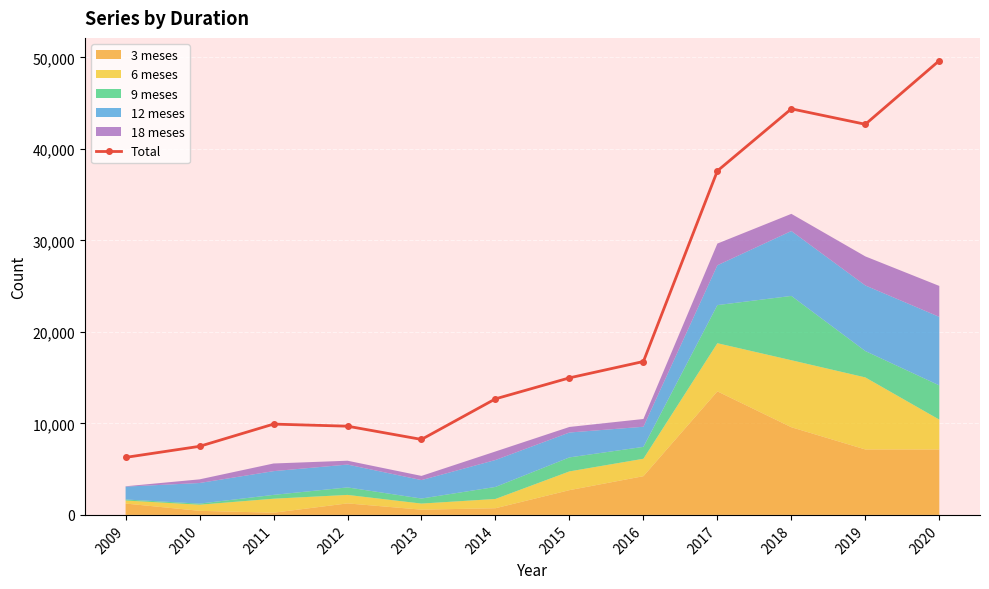

Reading left to right, extract all data points from this chart.

2009=6283	2010=7493	2011=9922	2012=9694	2013=8247	2014=12681	2015=14974	2016=16762	2017=37590	2018=44371	2019=42683	2020=49641